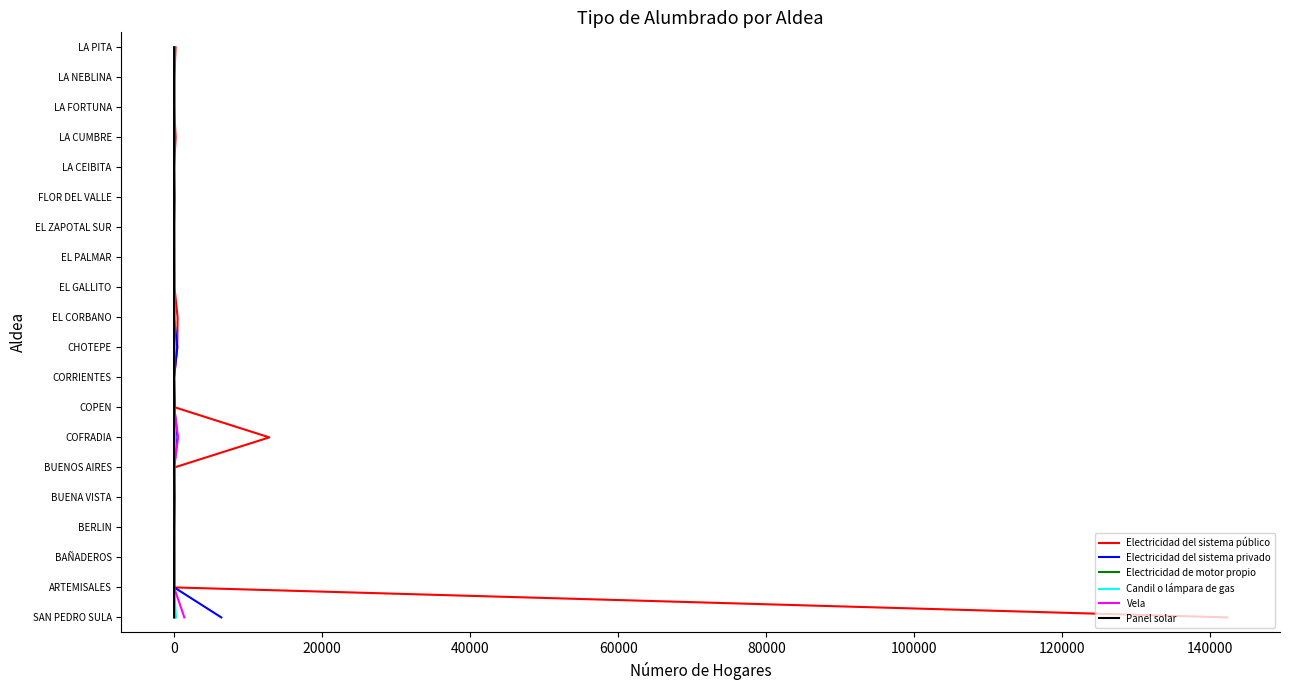

True or false: Electricidad del sistema público and Candil o lámpara de gas intersect in this chart.

False